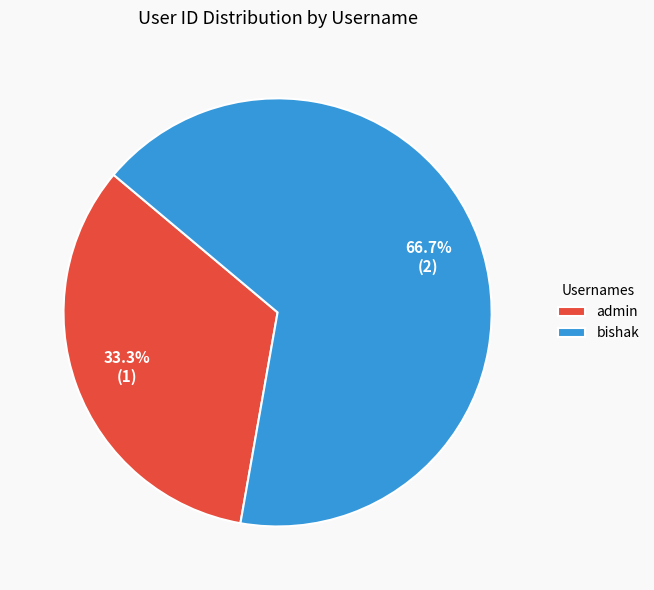

Is the sum of admin and bishak greater than half?

Yes